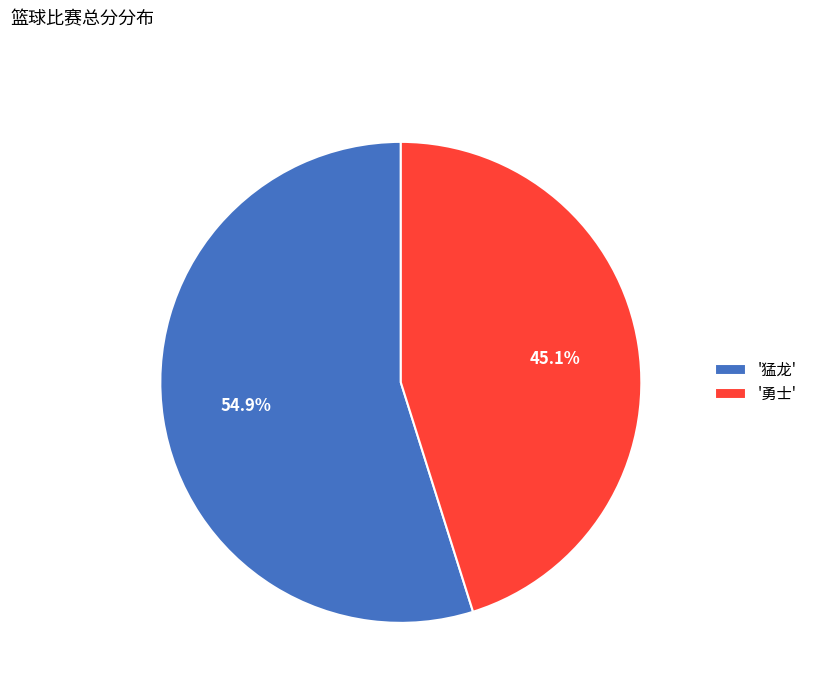

What is the total percentage of '勇士' and '猛龙'?

100.0%